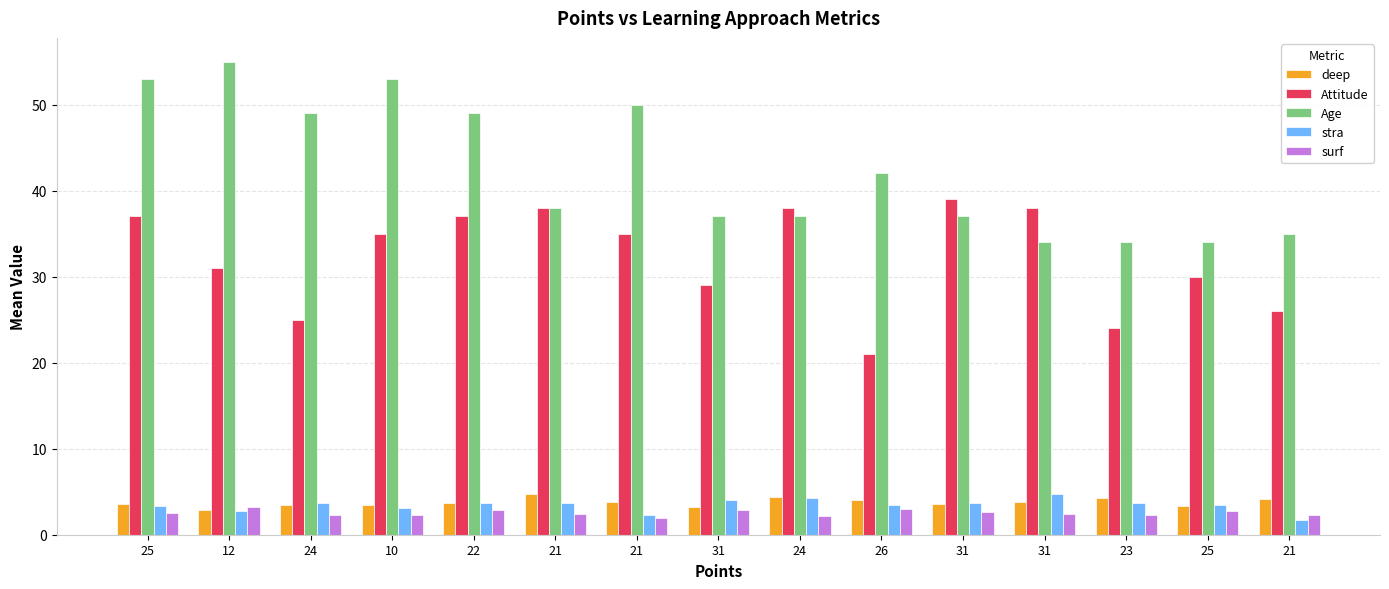

Between 25 and 24, which series saw the biggest shift?

Attitude